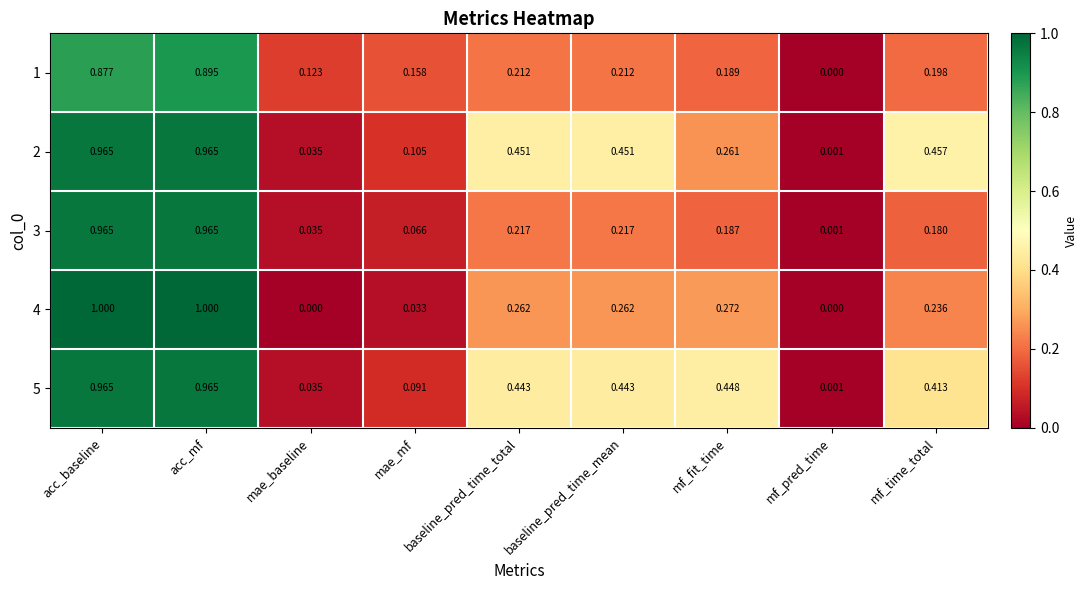

Which series changed the most between acc_mf and mae_baseline?

4